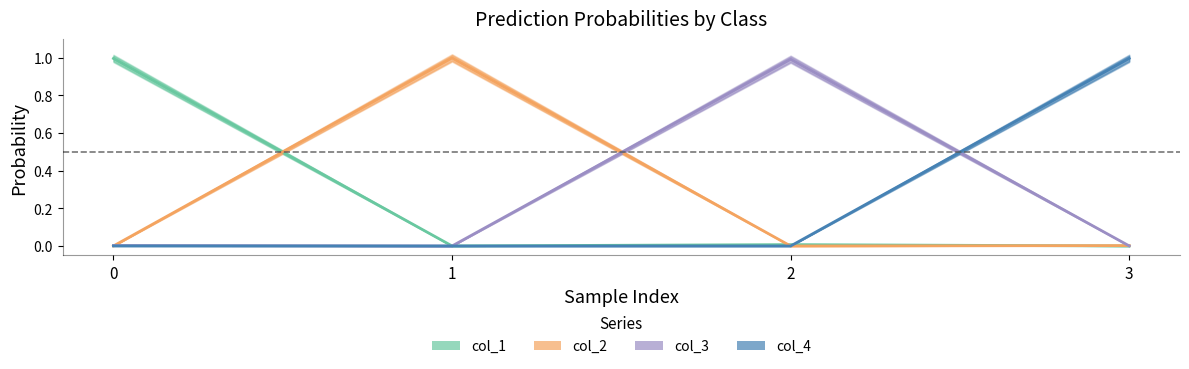

Which category has the highest value across all series?

1